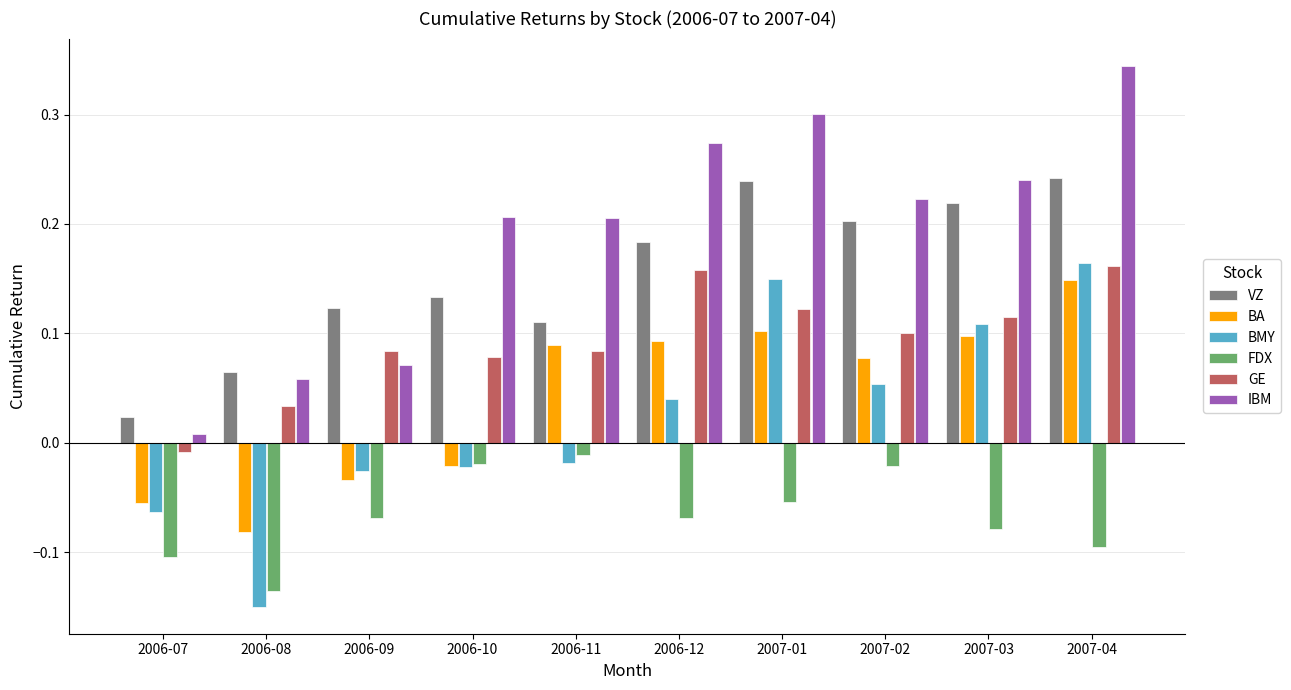

What position from the right is 2007-03?

2